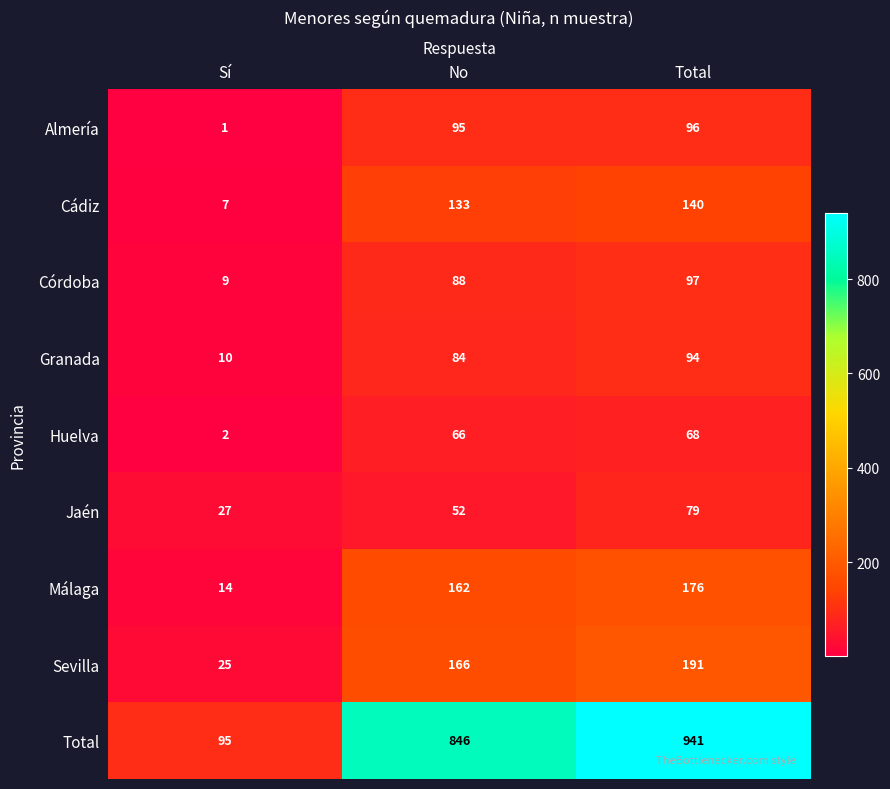

The Huelva series shows 68 at Total. True or false?

True